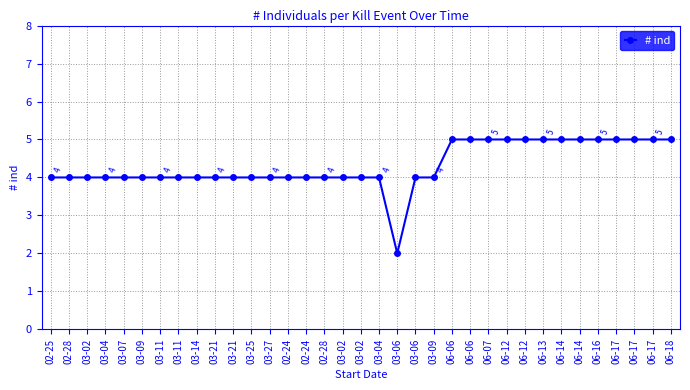

Does the chart have visible grid lines?

Yes